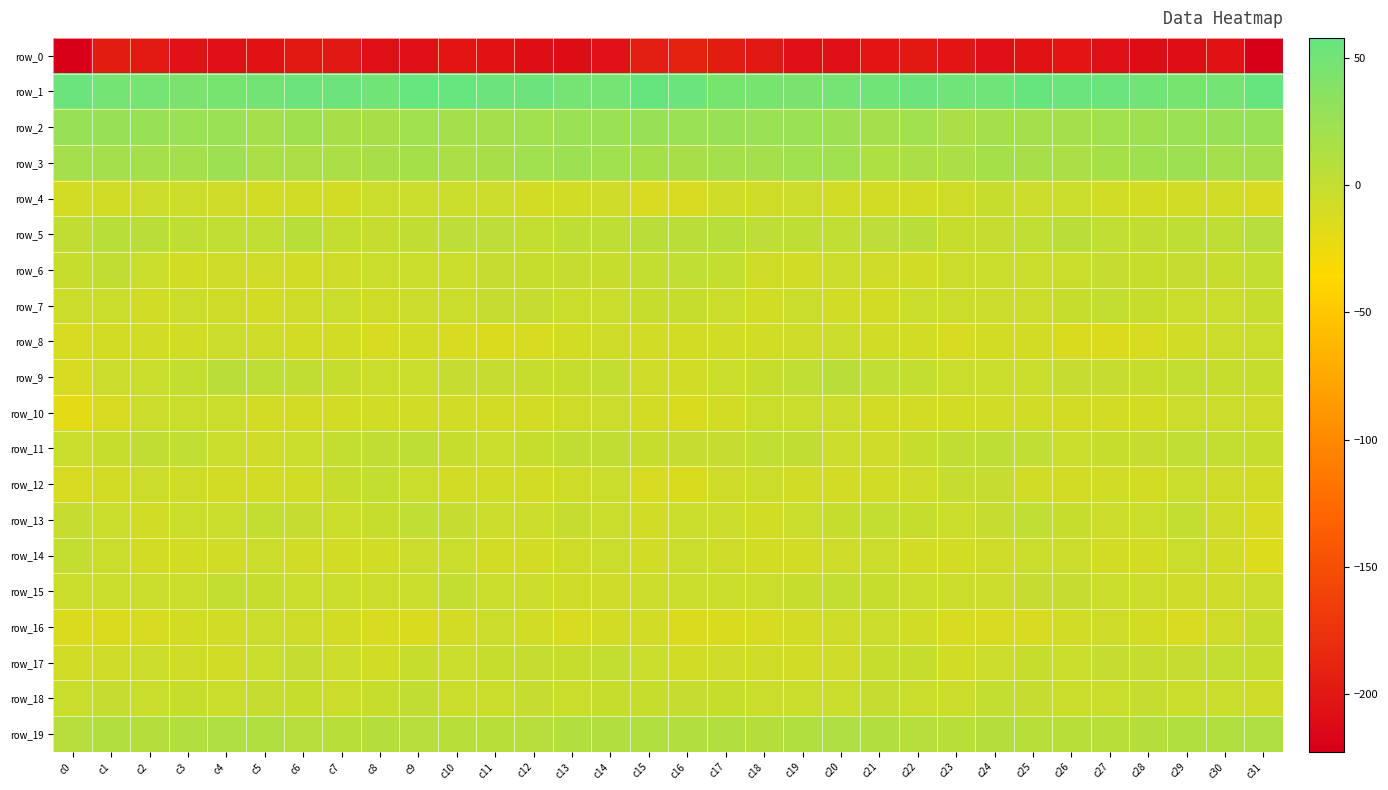

How many data points does each series have?

32